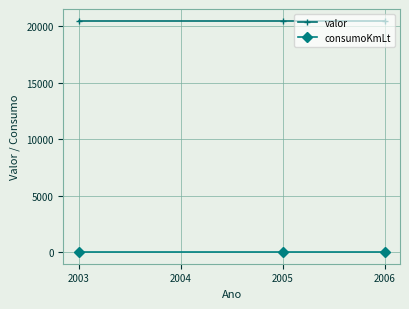

How many lines are shown in the chart?

2